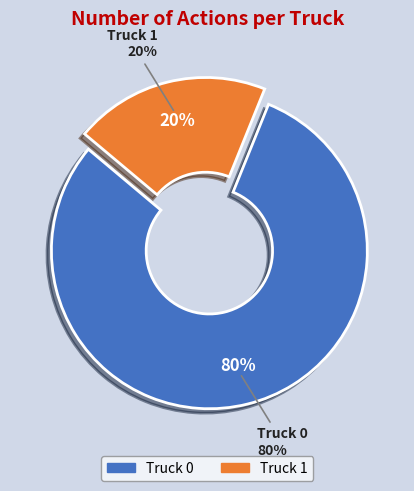

The Truck 0 slice represents 94% of the pie. True or false?

False